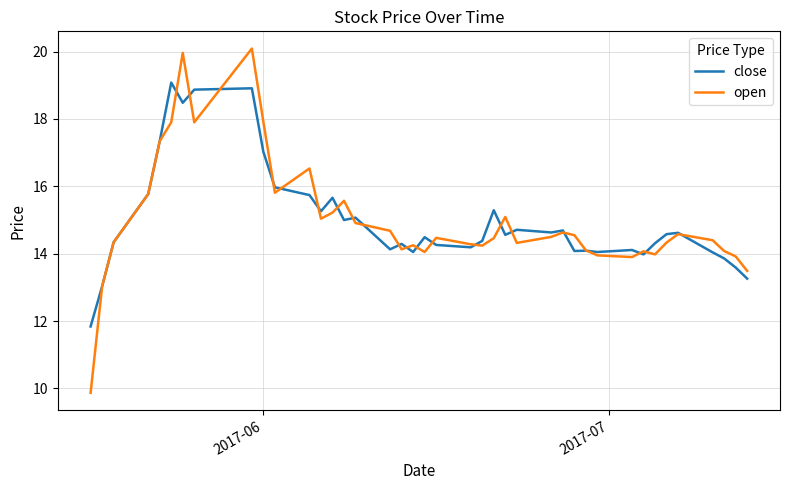

How many lines are shown in the chart?

2